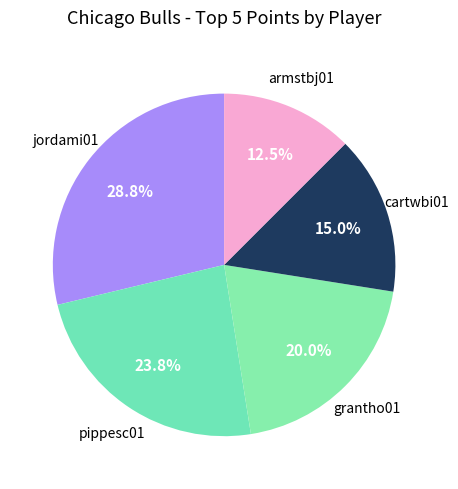

Which slice is the largest?

jordami01